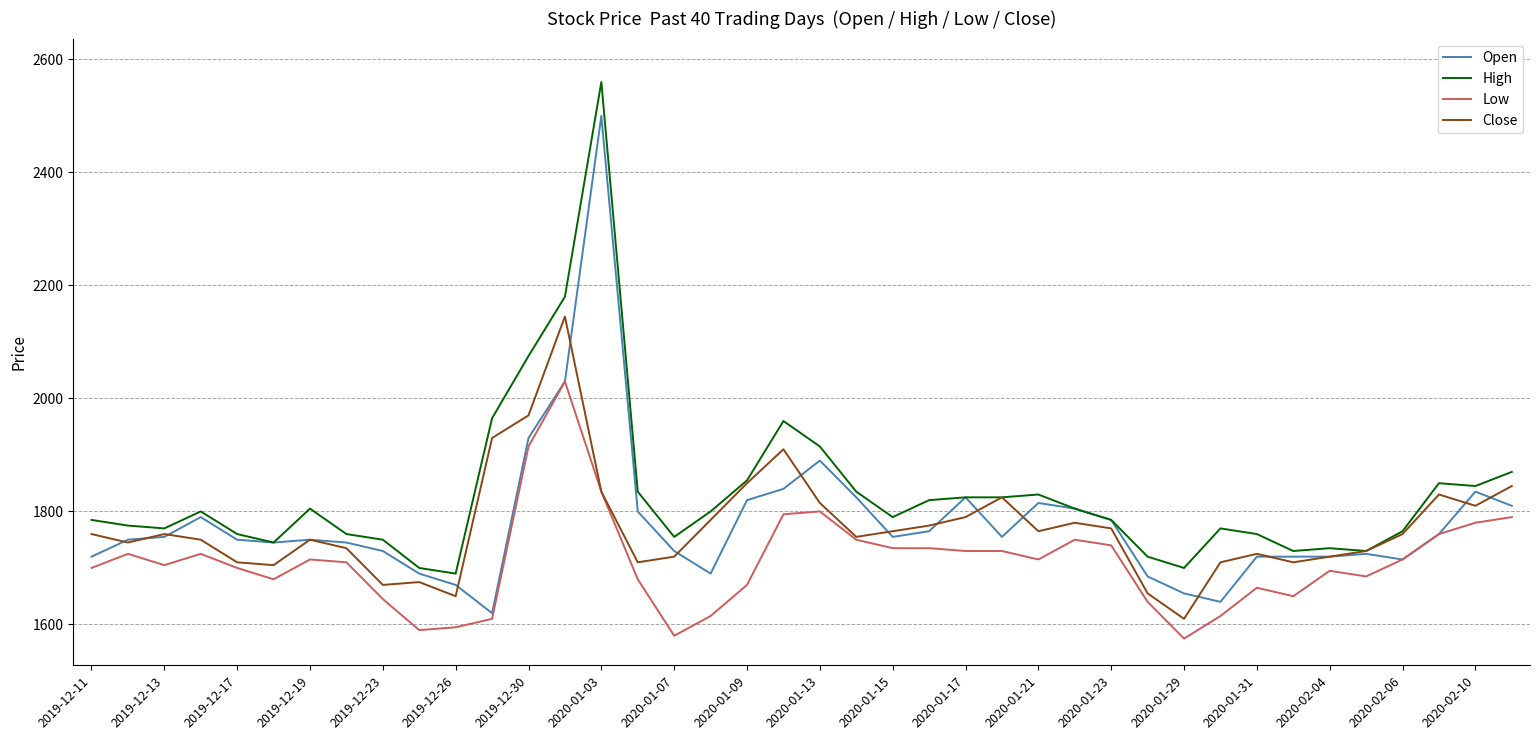

Which series has the largest total across all categories?

High